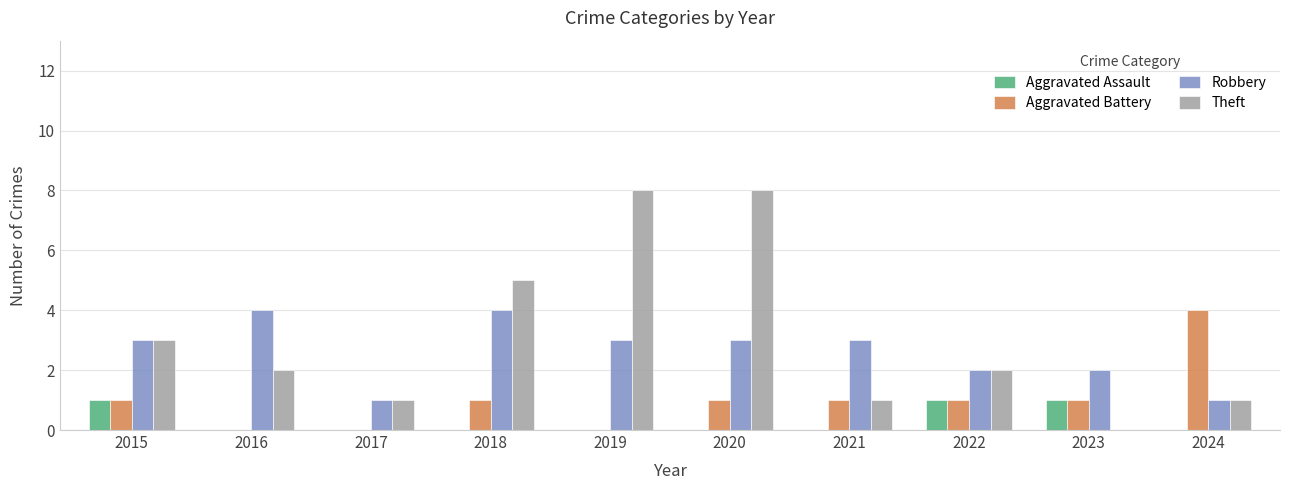

Is the value of Aggravated Battery at 2022 greater than the value of Theft at 2018?

No